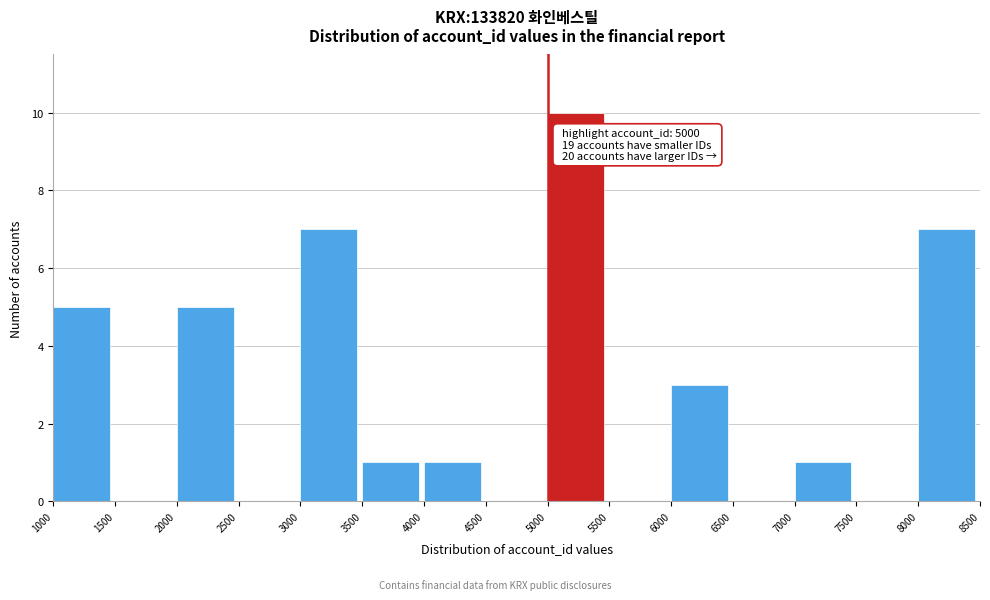

Which range on the x-axis has the tallest bar?

5000 to 5500